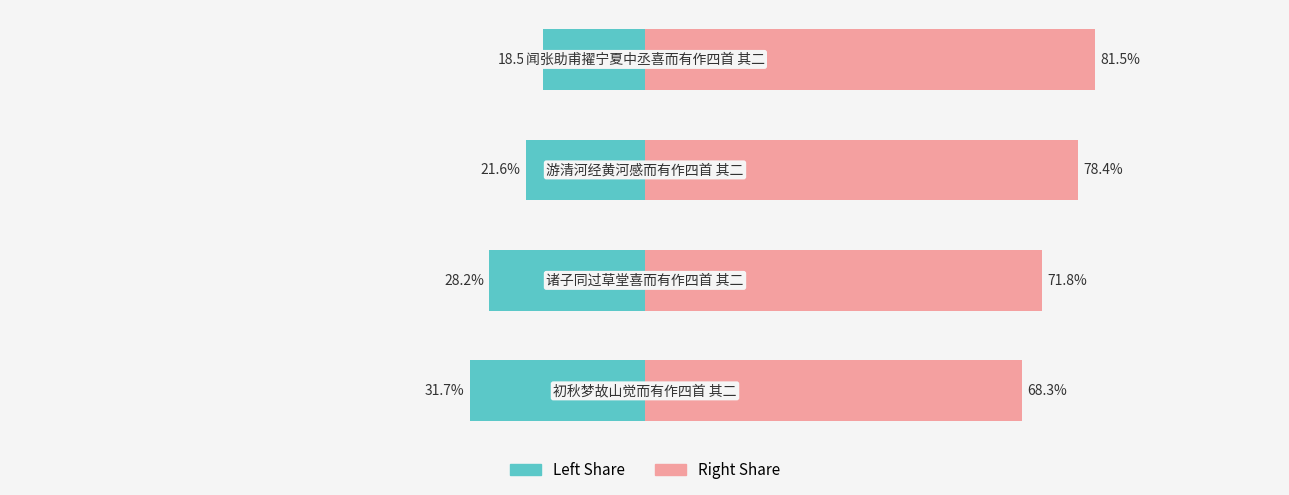

At how many categories does at least one series exceed 40?

4